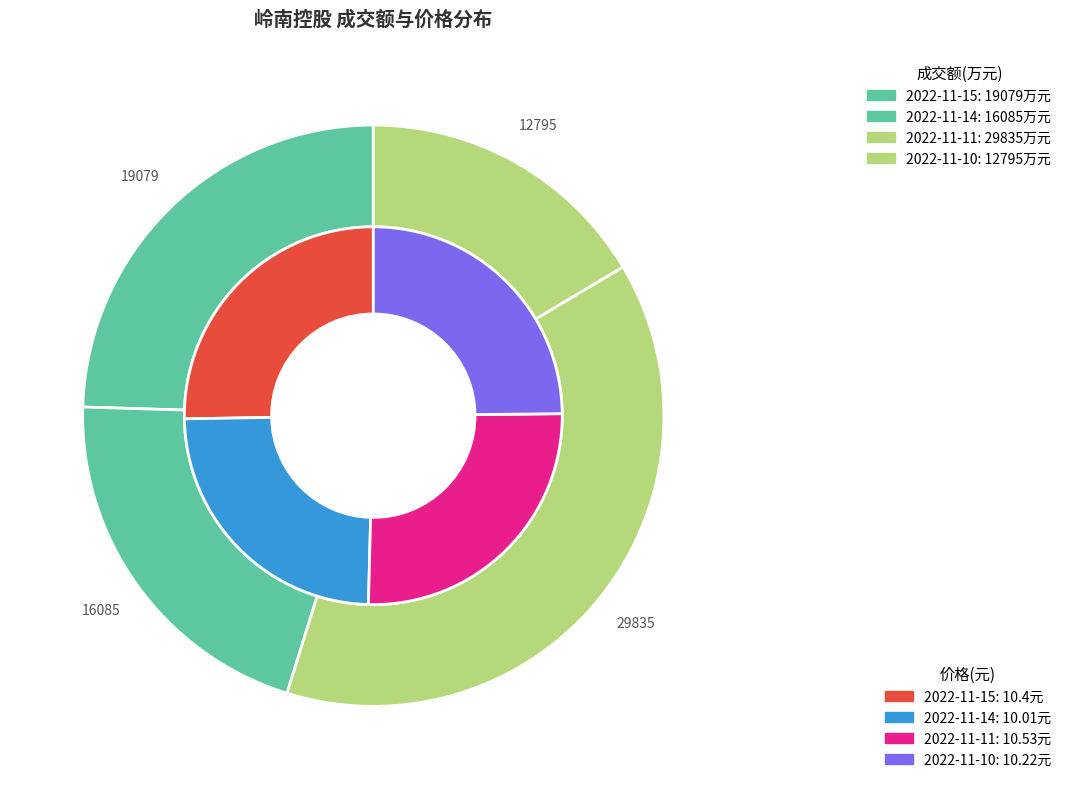

What percentage is NOT represented by 2022-11-11?

61.6%